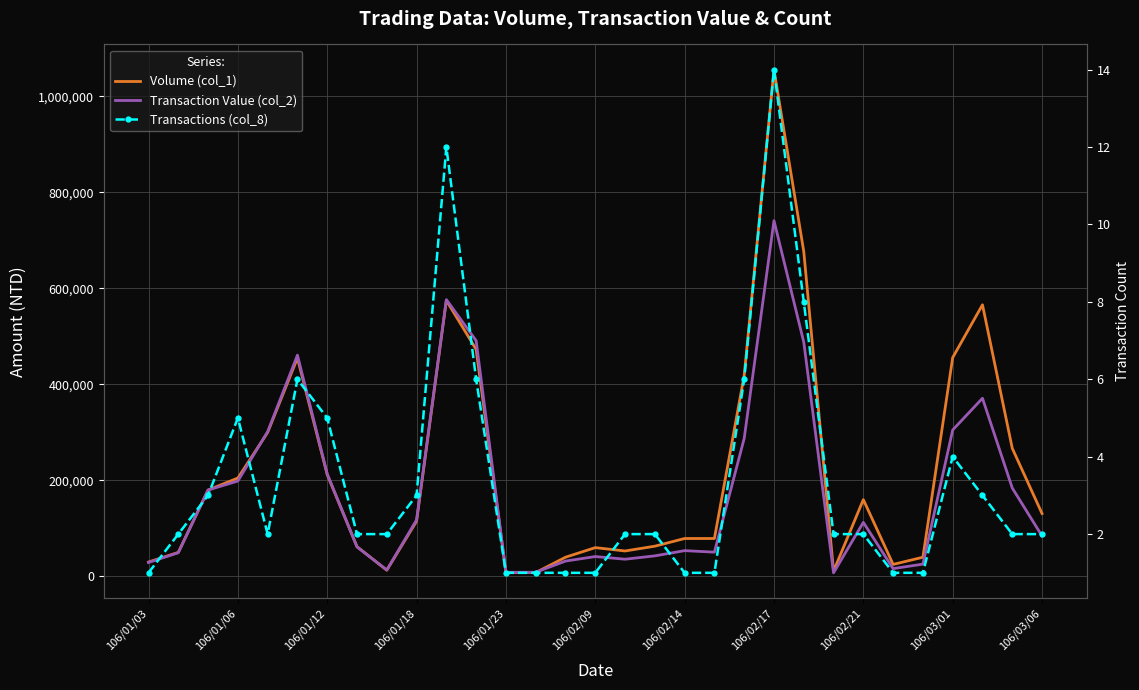

Read the Transaction Value (col_2) value at 106/03/01.

305120